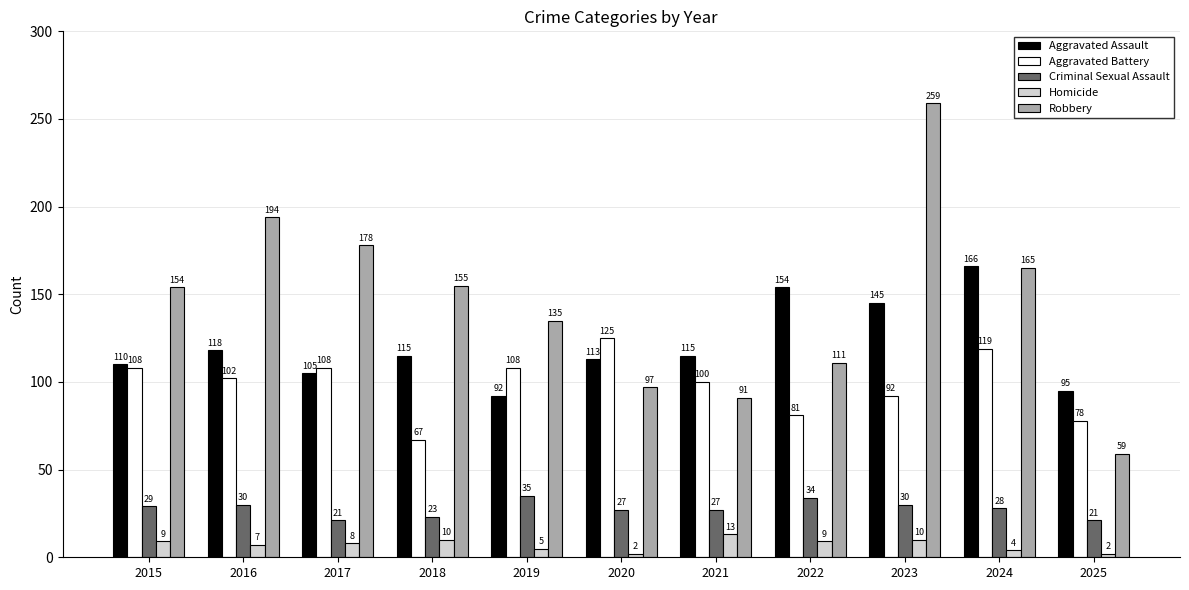

Which series has the largest range (max minus min)?

Robbery